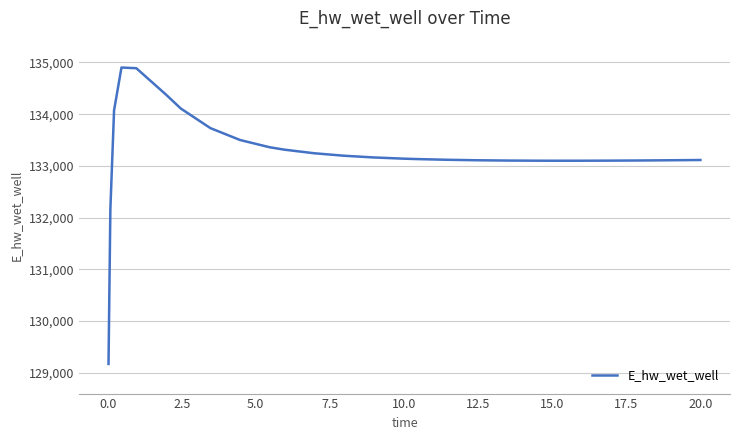

What is the greatest value displayed?

134902.3